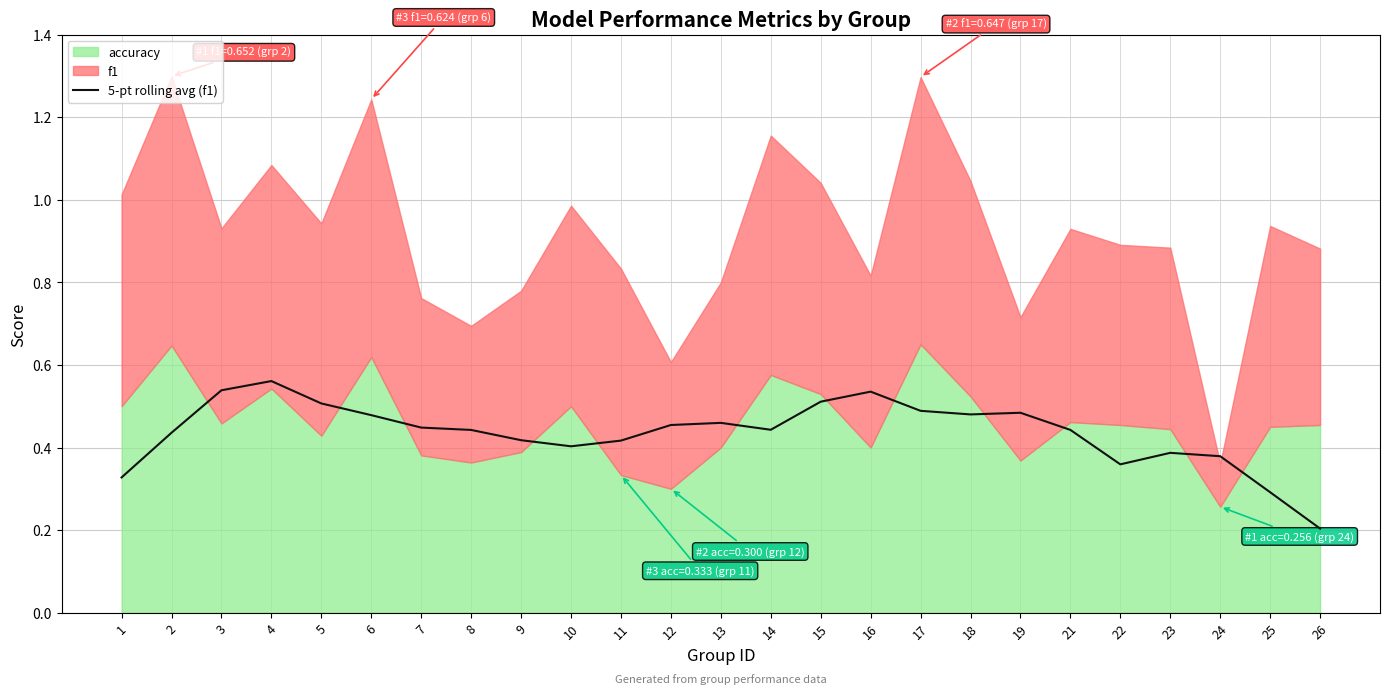

The 5-pt rolling avg (f1) series shows 0.2 at 21. True or false?

False